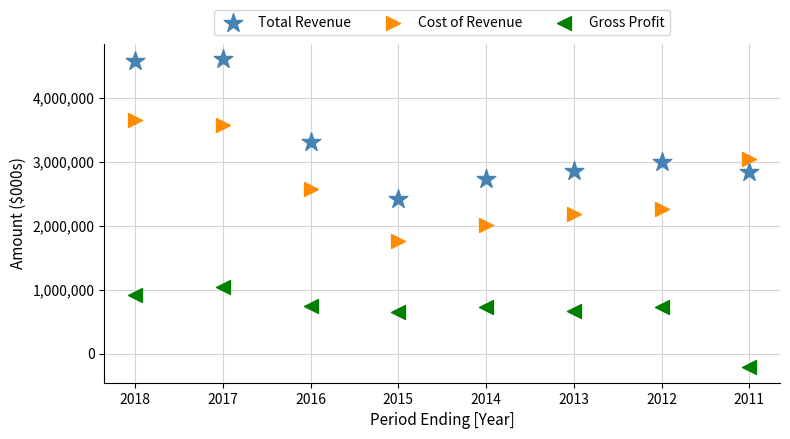

Which series contains the lowest Y value?

Gross Profit